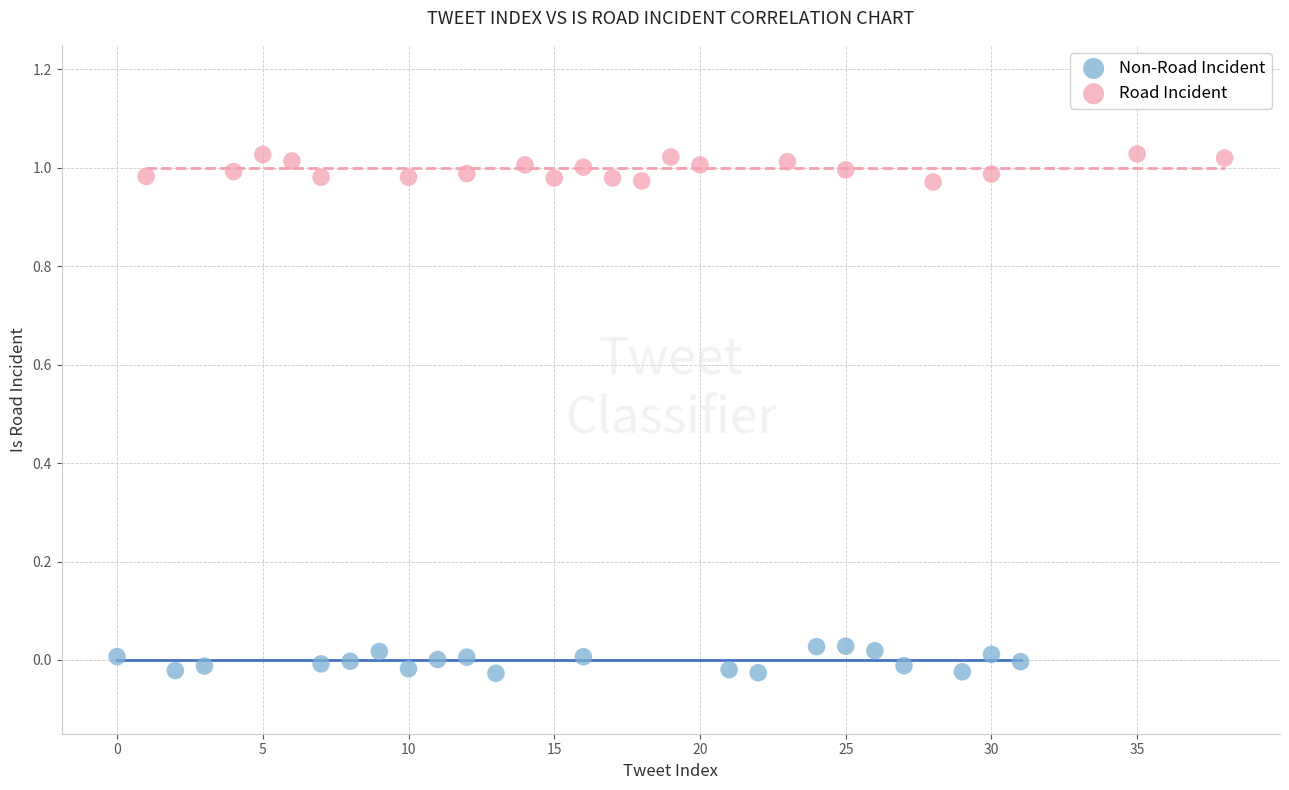

Which series reaches the minimum Y coordinate?

Non-Road Incident